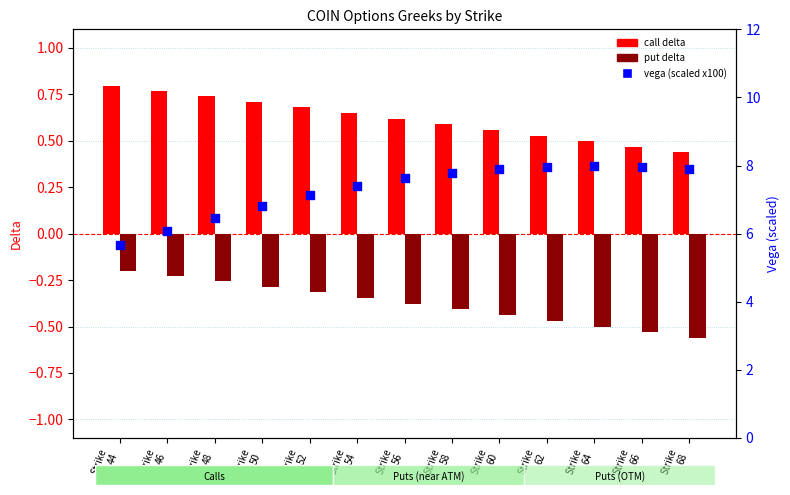

At which category is the sum across all series the highest?

Strike
62